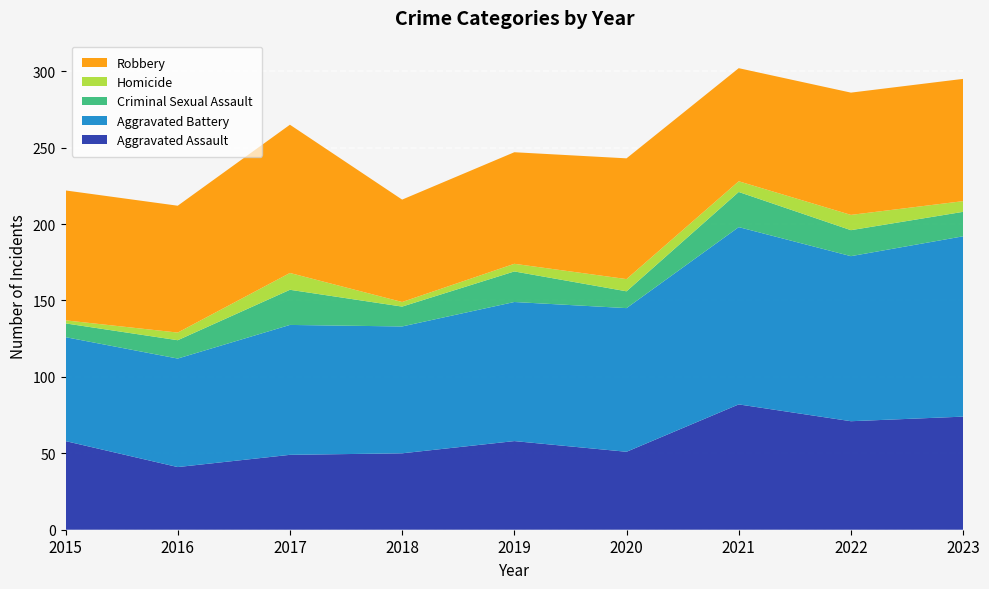

Reading left to right, list all the values displayed in this chart.

Aggravated Assault: 58	41	49	50	58	51	82	71	74
Aggravated Battery: 68	71	85	83	91	94	116	108	118
Criminal Sexual Assault: 9	12	23	13	20	11	23	17	16
Homicide: 2	5	11	3	5	8	7	10	7
Robbery: 85	83	97	67	73	79	74	80	80